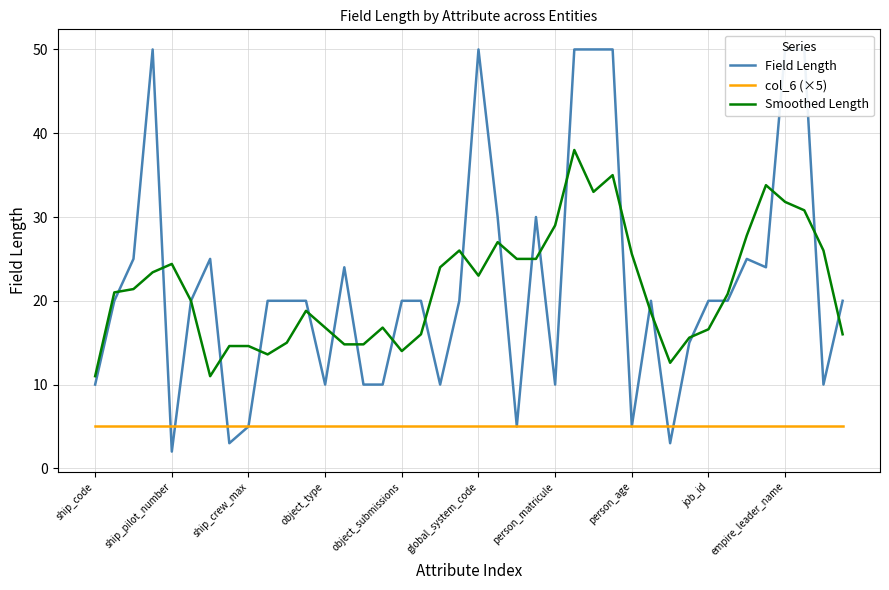

What is the maximum value for col_6 (×5)?

5.0